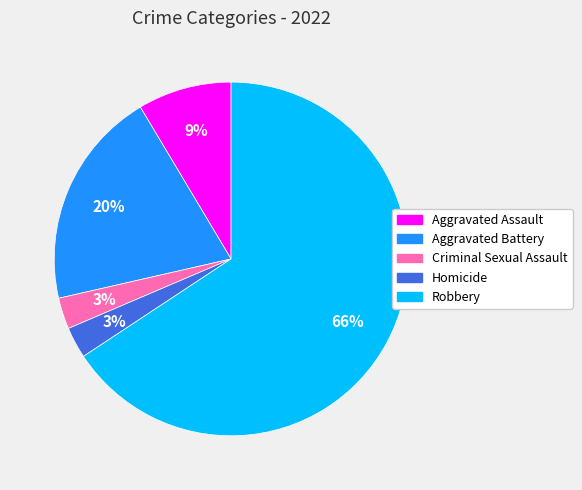

Is the sum of Criminal Sexual Assault and Aggravated Battery greater than half?

No